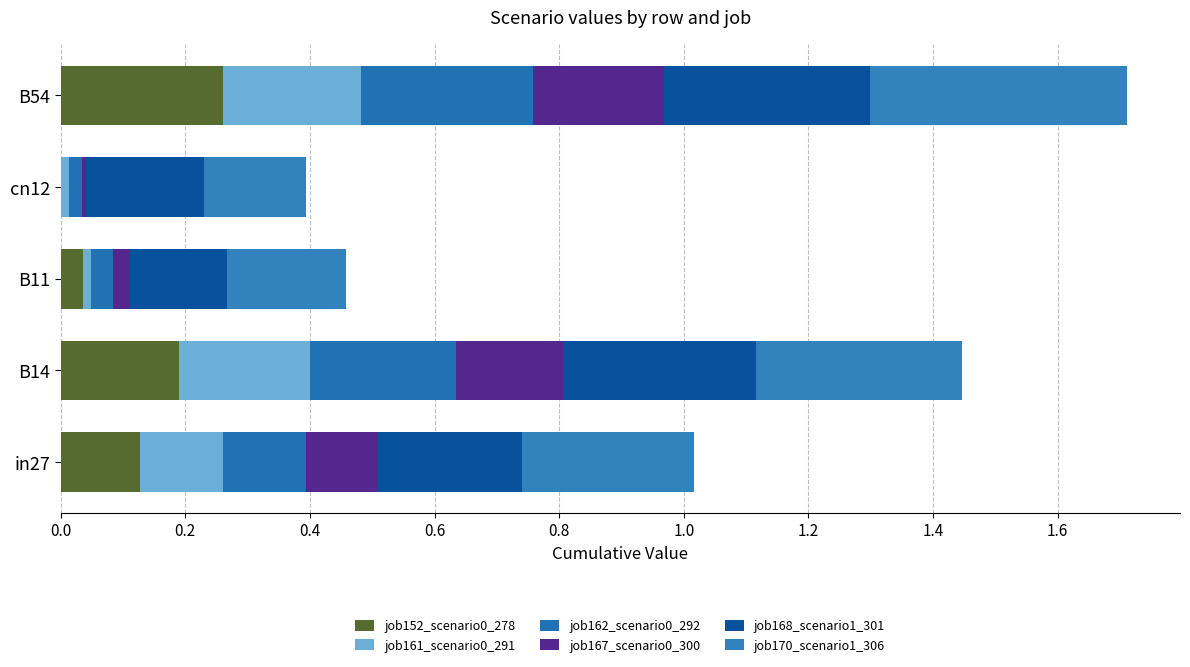

What is the difference between the second highest and second lowest values in the job167_scenario0_300 series?

0.1